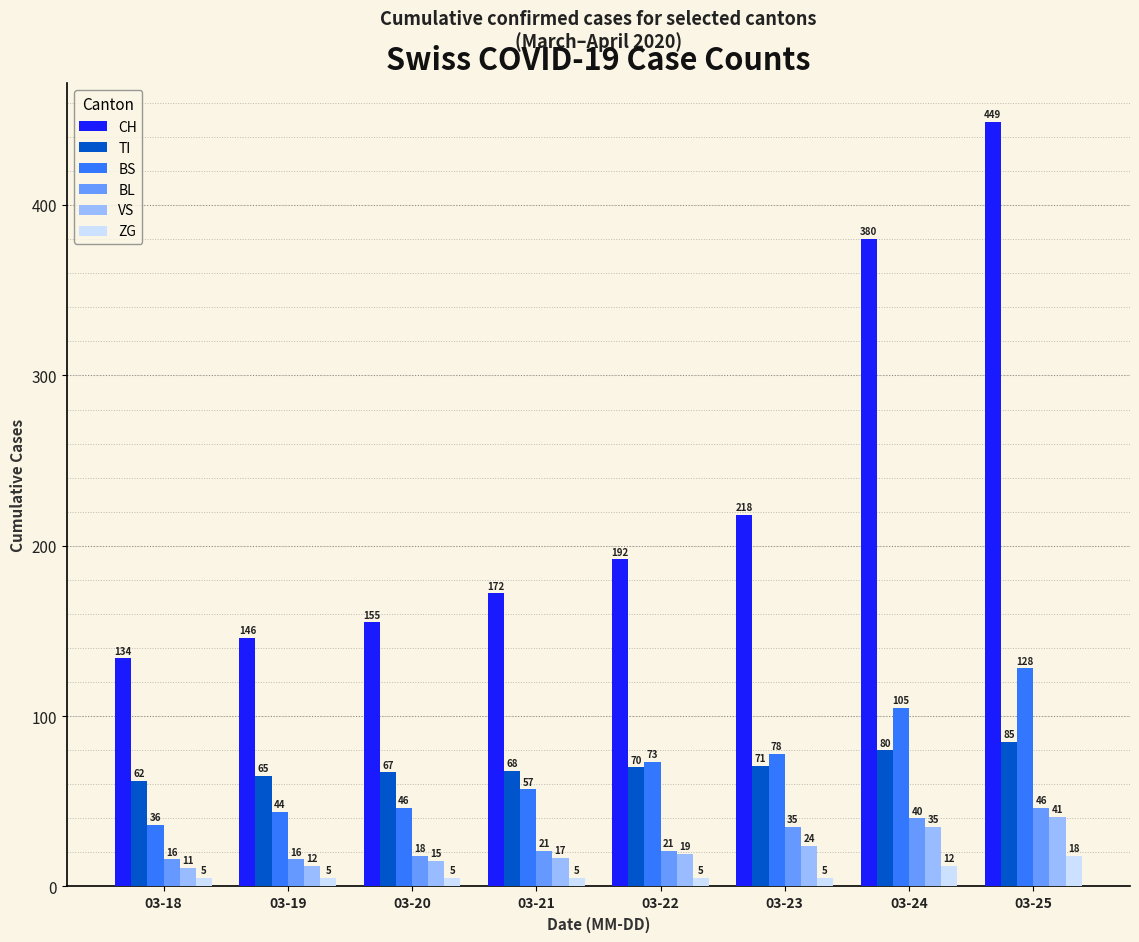

Rank the series at 03-20 from lowest to highest value.

ZG, VS, BL, BS, TI, CH